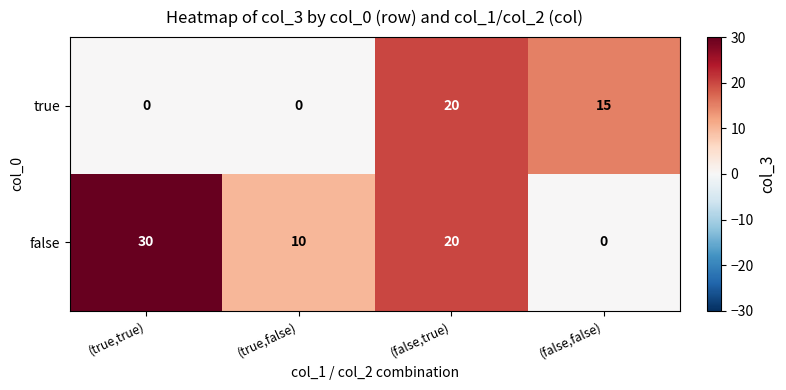

How many true values are between 0 and 20?

4